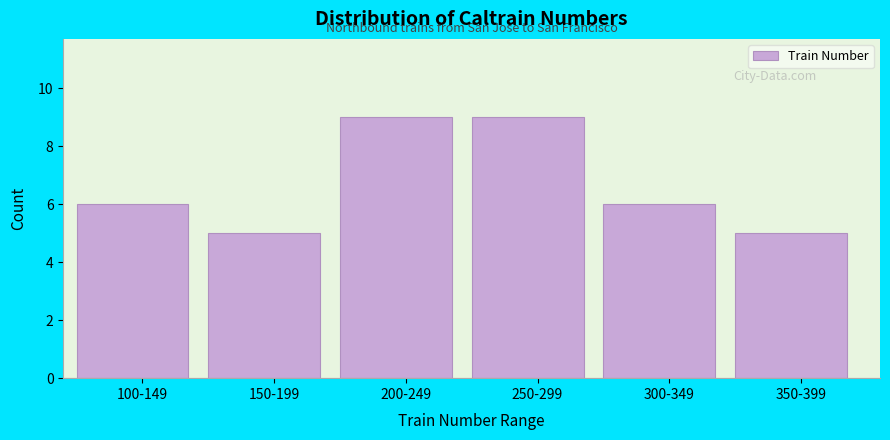

Reading left to right, list all the values displayed in this chart.

100-149=6	150-199=5	200-249=9	250-299=9	300-349=6	350-399=5